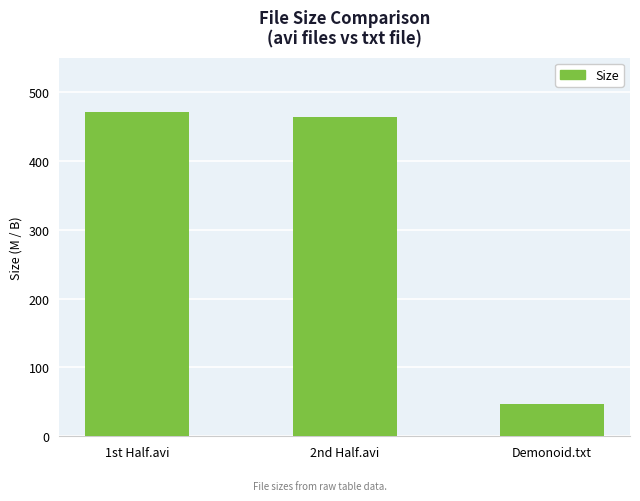

At which label does the data first exceed 464?

1st Half.avi